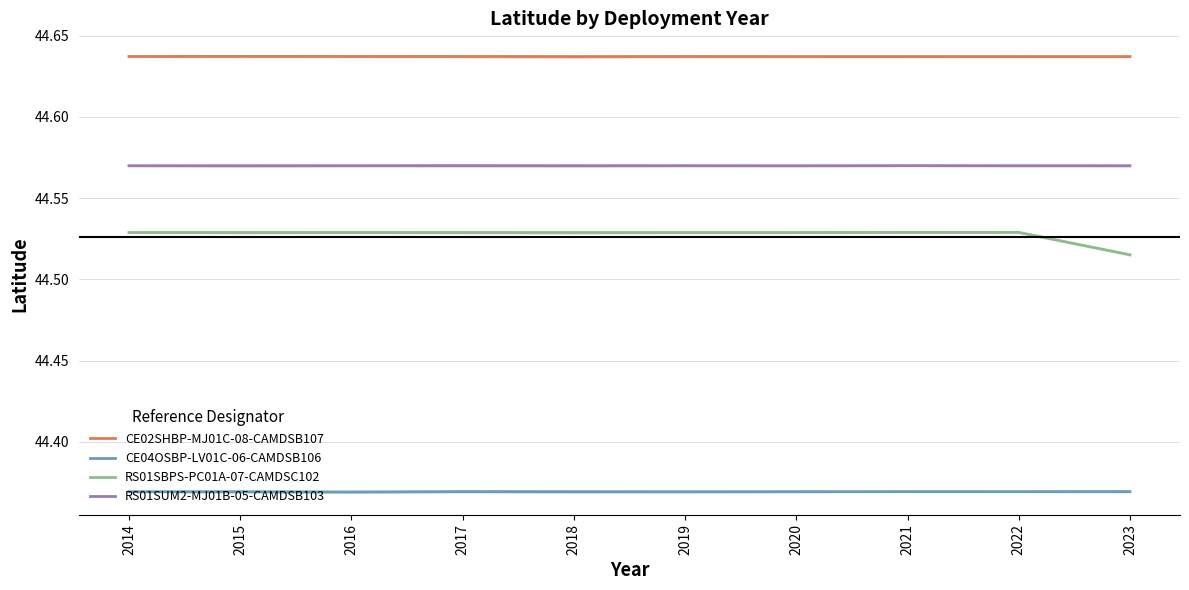

True or false: CE04OSBP-LV01C-06-CAMDSB106 and RS01SBPS-PC01A-07-CAMDSC102 intersect in this chart.

False